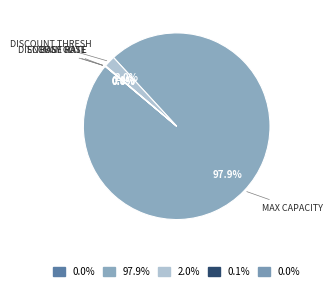

What is the majority slice?

Max Capacity (KG)